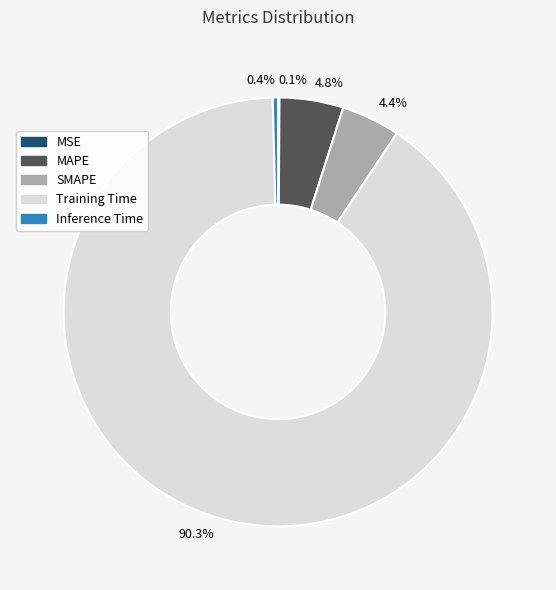

Which slice is the largest?

90.3%